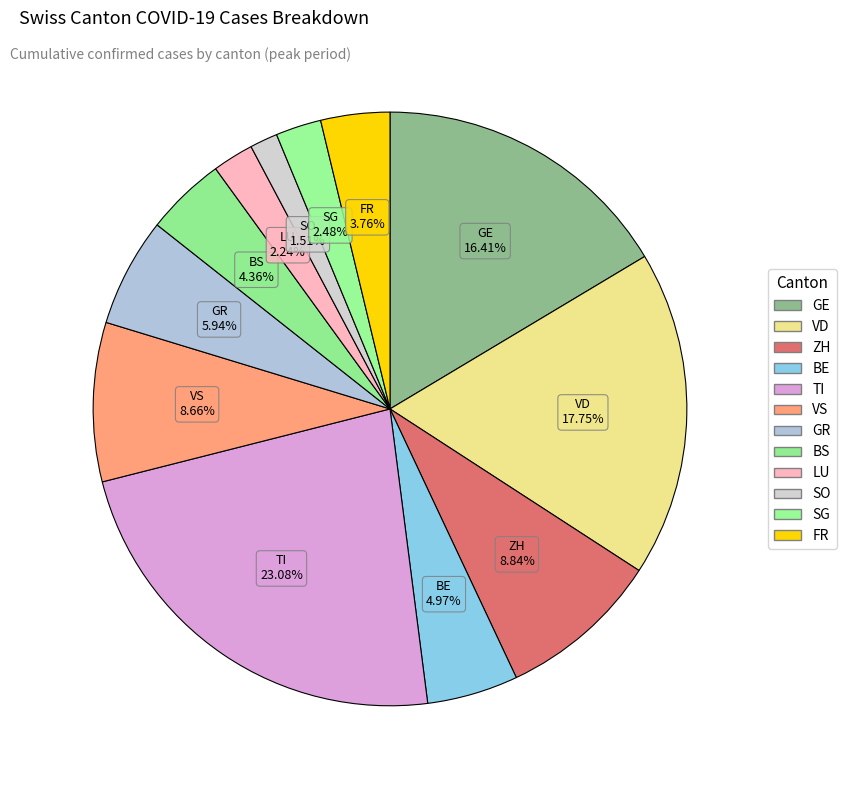

Does FR account for over 50% of the chart?

No